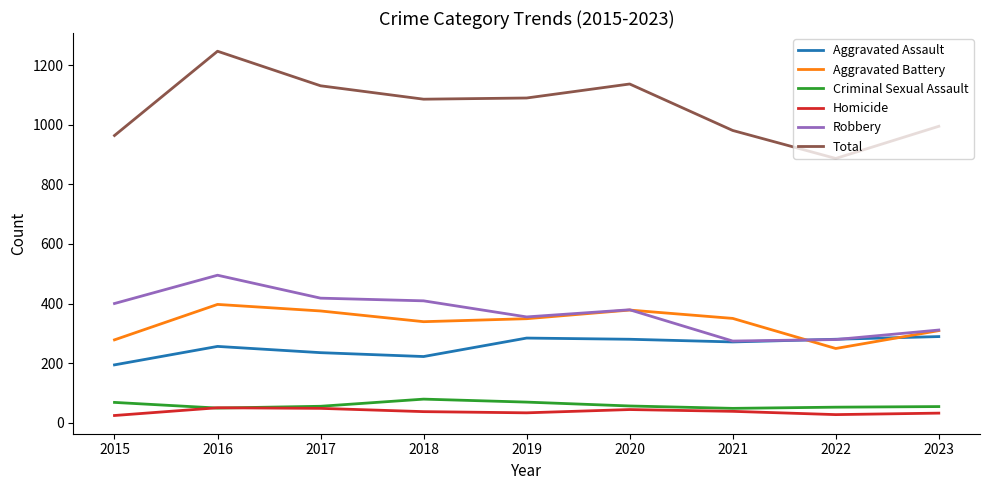

Is the value of Robbery at 2021 greater than the value of Homicide at 2019?

Yes